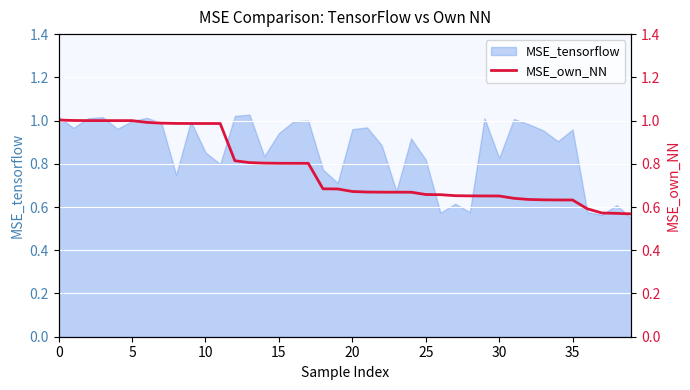

Reading right to left, extract all data points from this chart.

0.6	0.6	0.6	0.6	0.6	0.6	0.6	0.6	0.6	0.7	0.7	0.7	0.7	0.7	0.7	0.7	0.7	0.7	0.7	0.7	0.7	0.7	0.8	0.8	0.8	0.8	0.8	0.8	1.0	1.0	1.0	1.0	1.0	1.0	1.0	1.0	1.0	1.0	1.0	1.0